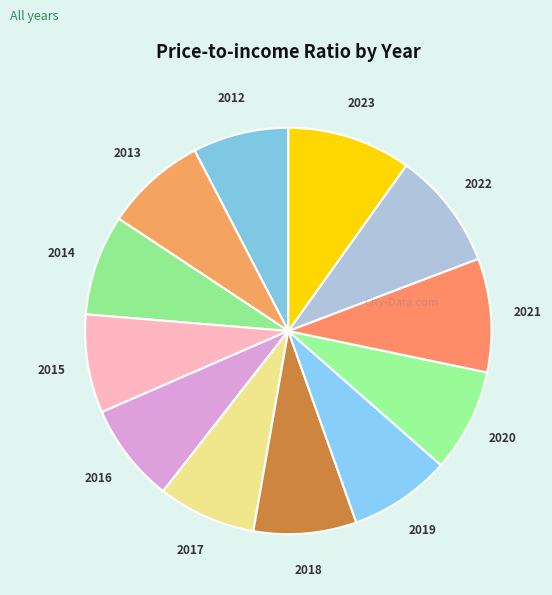

How many slices are in this pie chart?

12